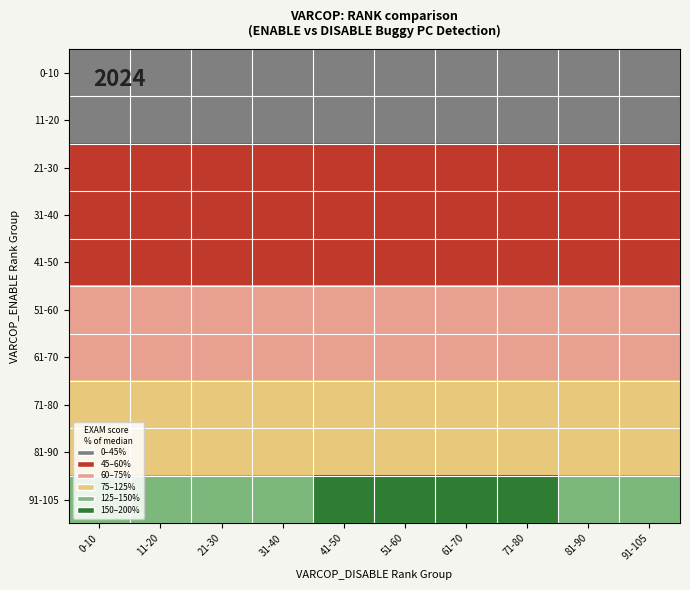

Reading left to right, extract all data points from this chart.

0-10: 0-10=0.1	11-20=0.1	21-30=0.2	31-40=0.3	41-50=0.1	51-60=0.2	61-70=0.2	71-80=0.3	81-90=0.1	91-105=0.2
11-20: 0-10=0.6	11-20=0.7	21-30=0.8	31-40=0.6	41-50=0.7	51-60=0.5	61-70=0.6	71-80=0.7	81-90=0.8	91-105=0.9
21-30: 0-10=1.0	11-20=1.1	21-30=1.2	31-40=1.0	41-50=1.3	51-60=1.0	61-70=1.1	71-80=1.2	81-90=1.0	91-105=1.1
31-40: 0-10=1.6	11-20=1.7	21-30=1.8	31-40=1.9	41-50=1.6	51-60=1.7	61-70=1.8	71-80=1.6	81-90=1.7	91-105=1.8
41-50: 0-10=2.1	11-20=2.2	21-30=2.3	31-40=2.4	41-50=2.5	51-60=2.1	61-70=2.2	71-80=2.3	81-90=2.4	91-105=2.5
51-60: 0-10=3.1	11-20=3.2	21-30=3.3	31-40=3.4	41-50=3.0	51-60=3.1	61-70=3.2	71-80=3.3	81-90=3.4	91-105=3.6
61-70: 0-10=4.1	11-20=4.2	21-30=4.3	31-40=4.5	41-50=4.6	51-60=4.1	61-70=4.2	71-80=4.3	81-90=4.5	91-105=4.6
71-80: 0-10=6.3	11-20=6.4	21-30=6.5	31-40=6.6	41-50=6.3	51-60=6.4	61-70=6.5	71-80=6.6	81-90=6.3	91-105=6.4
81-90: 0-10=8.8	11-20=8.9	21-30=9.0	31-40=9.1	41-50=8.8	51-60=8.9	61-70=9.0	71-80=9.1	81-90=8.8	91-105=8.9
91-105: 0-10=12.5	11-20=12.6	21-30=12.7	31-40=13.1	41-50=18.5	51-60=23.4	61-70=23.1	71-80=19.0	81-90=11.4	91-105=12.1